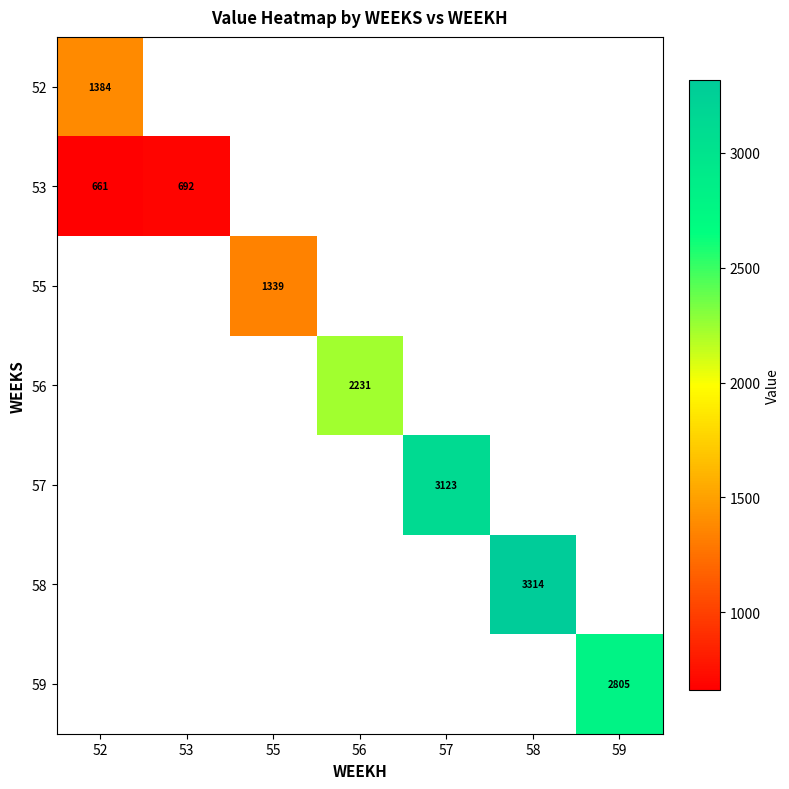

How many distinct data groups are displayed?

7